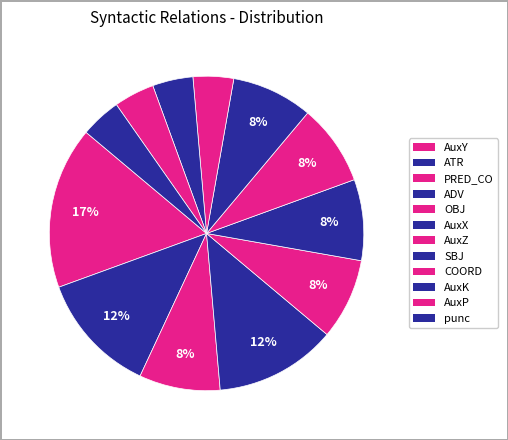

Is it true that AuxX is 20% of the pie?

False